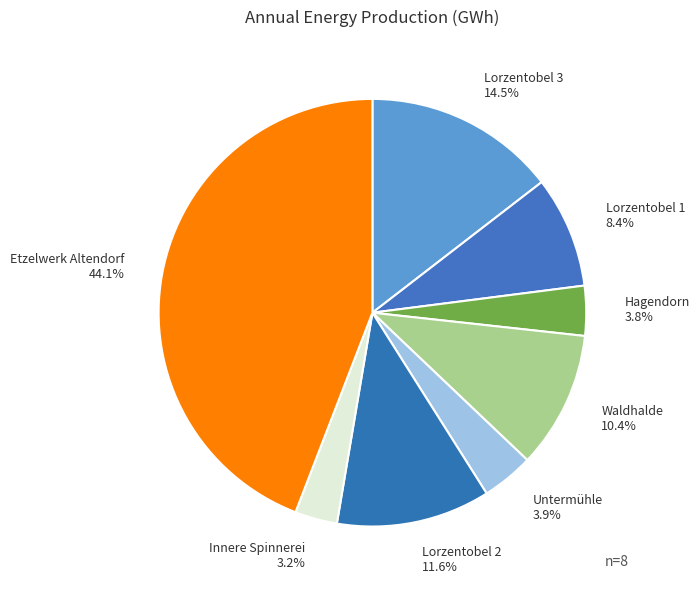

How many slices are in this pie chart?

8